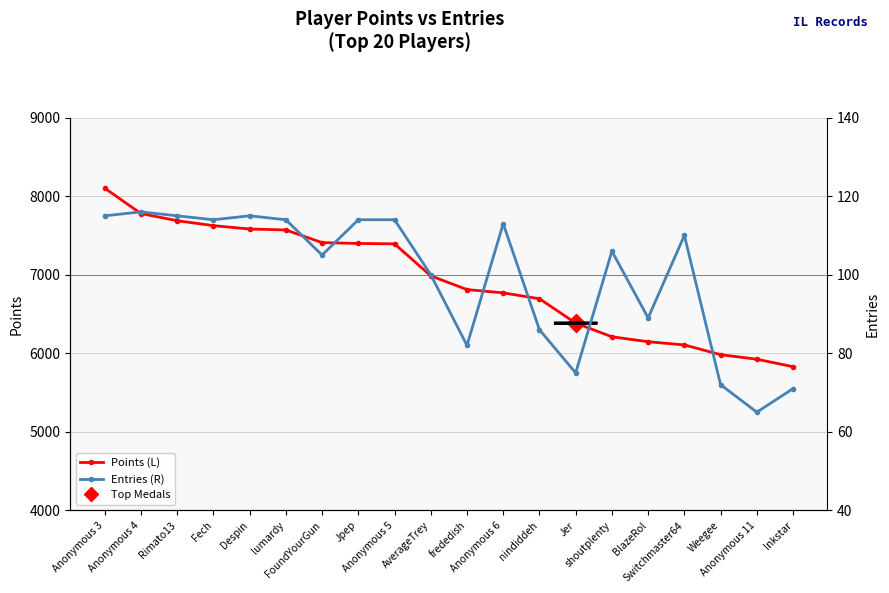

At which label does Entries (R) first exceed 110?

Anonymous 3